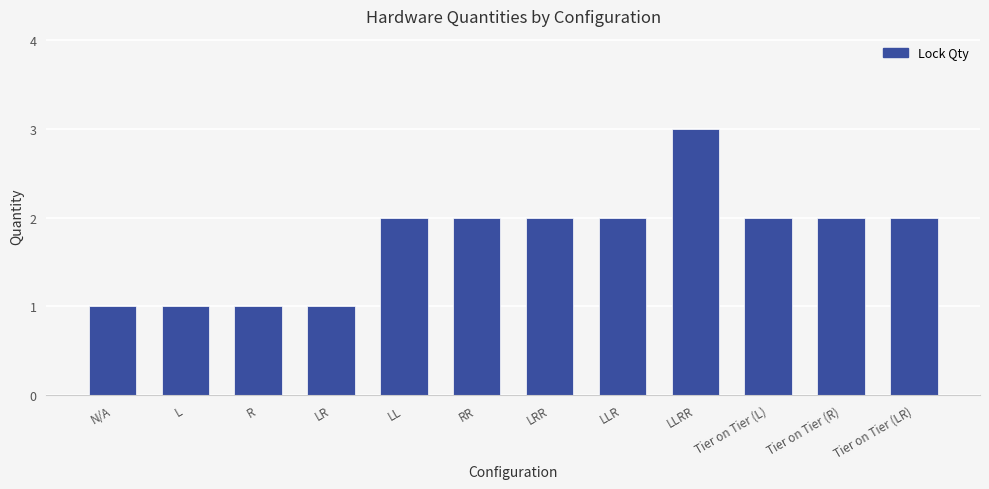

What is the smallest value displayed?

1